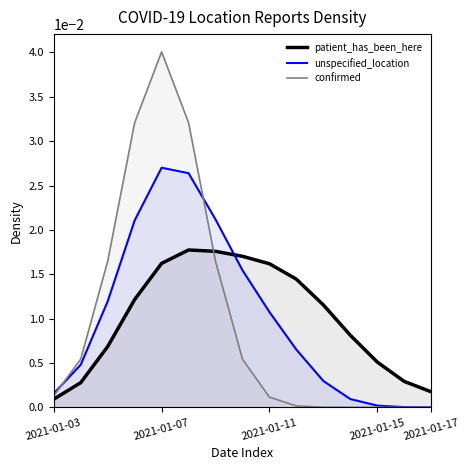

Rank the series by their average value, from lowest to highest.

confirmed, unspecified_location, patient_has_been_here